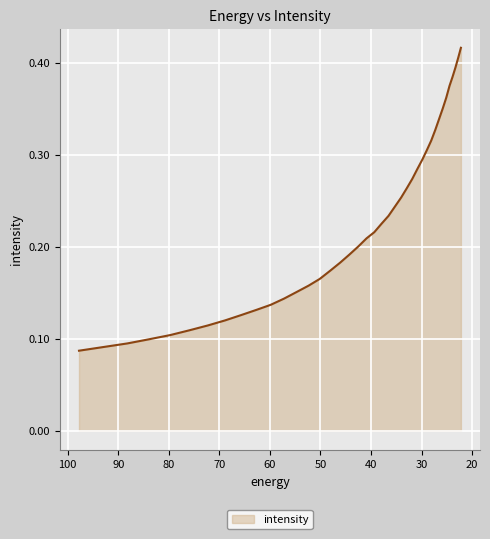

Is it true that the value at 32.906017 is 0.3?

True